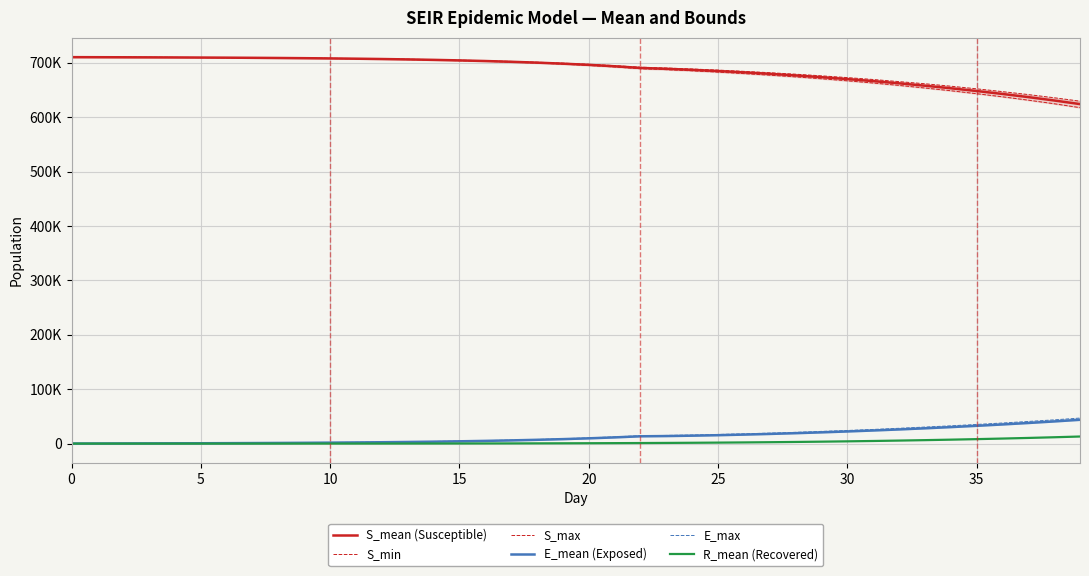

What is the label of the 21st point from the right?

19